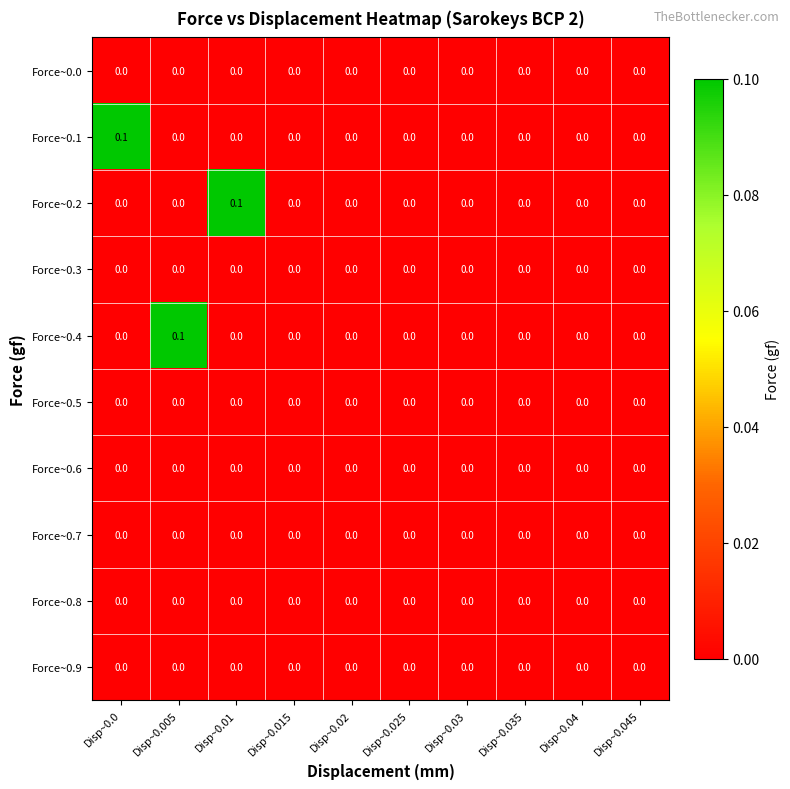

At which label does Force~0.4 reach its peak?

Disp~0.005